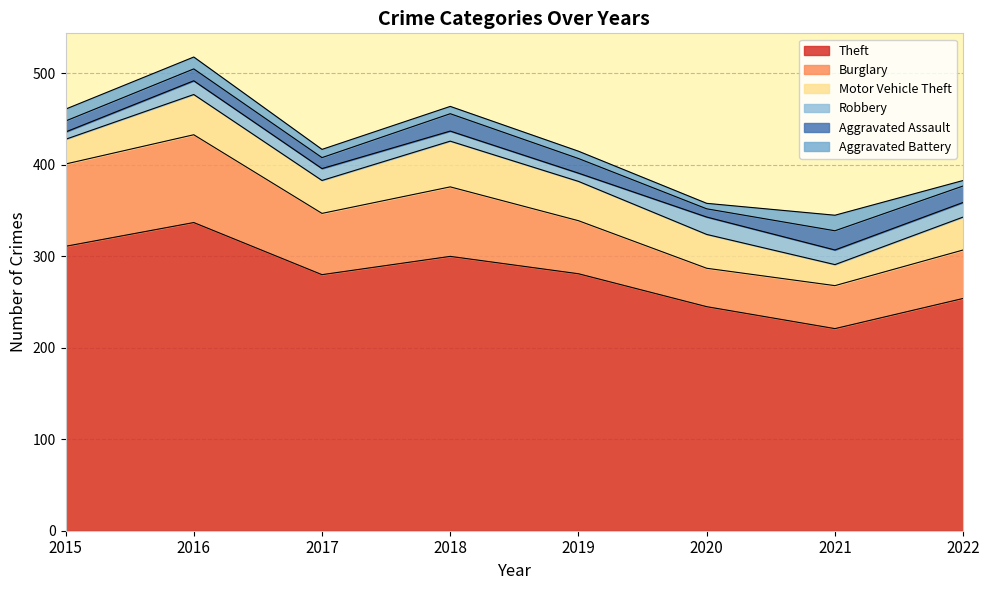

Where does the Theft series first go above 281?

2015